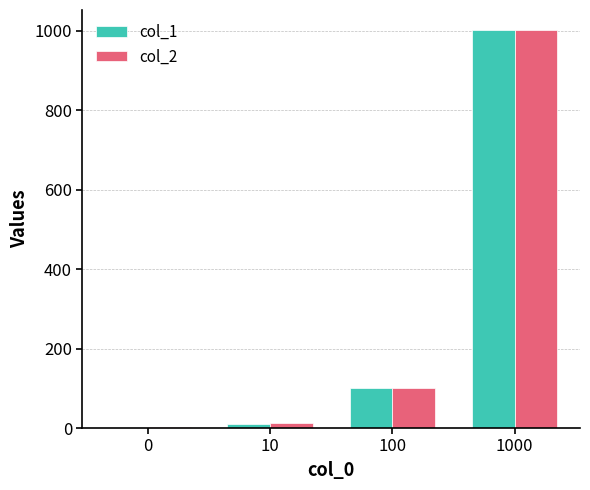

Reading right to left, extract all data points from this chart.

col_1: 1000=1001	100=101	10=11	0=1
col_2: 1000=1002	100=102	10=12	0=2